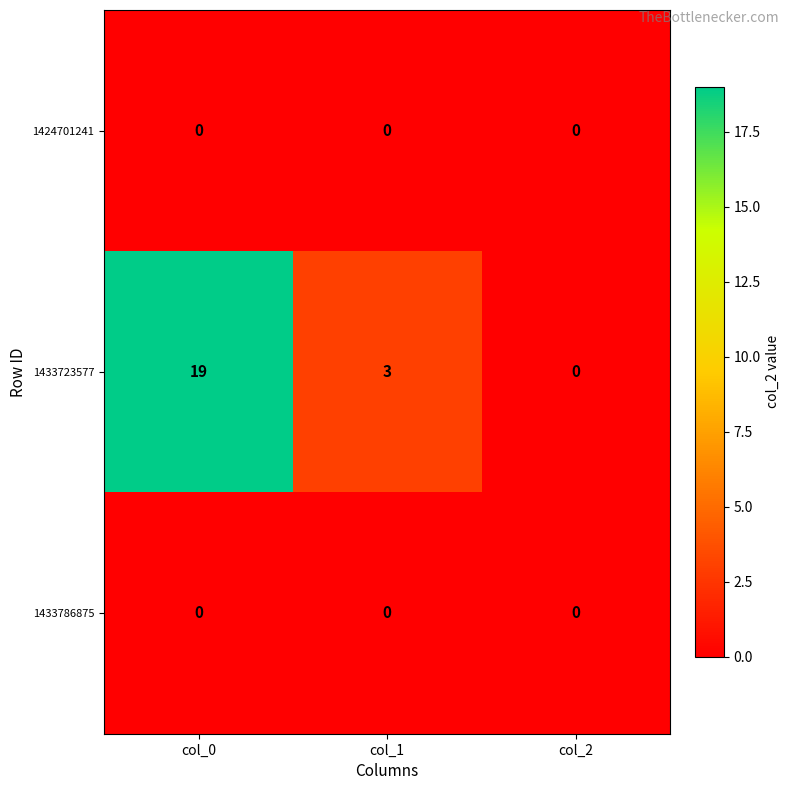

Between col_0 and col_1, which series saw the biggest shift?

1433723577